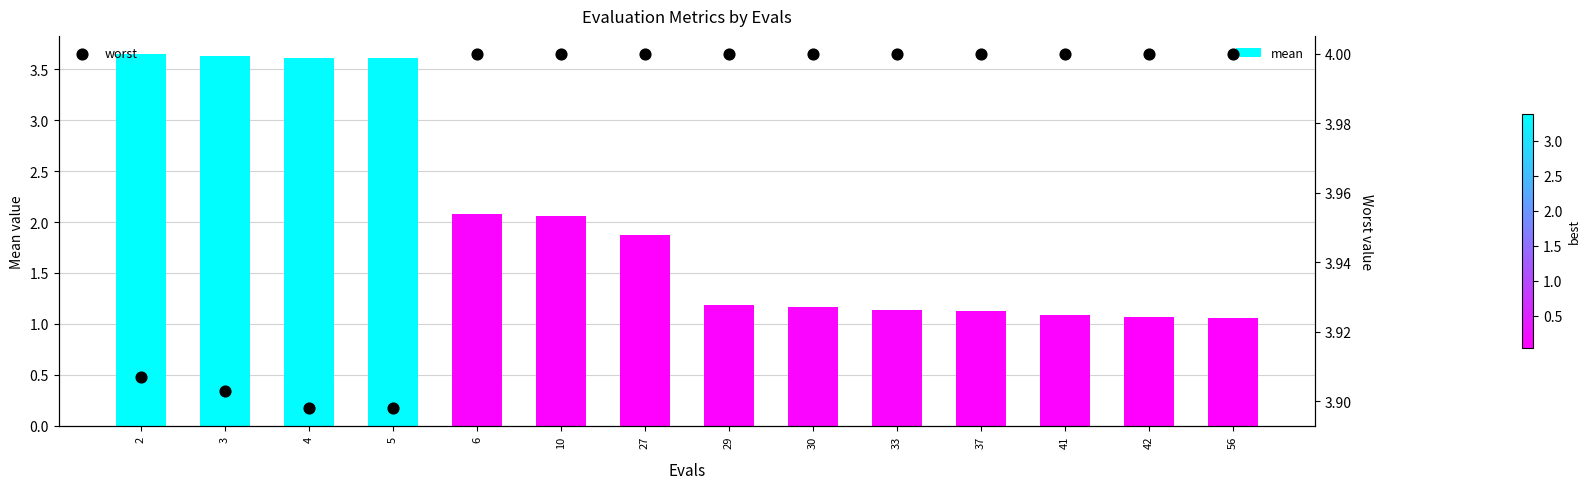

Is the value of worst at 30 greater than the value of mean at 2?

Yes